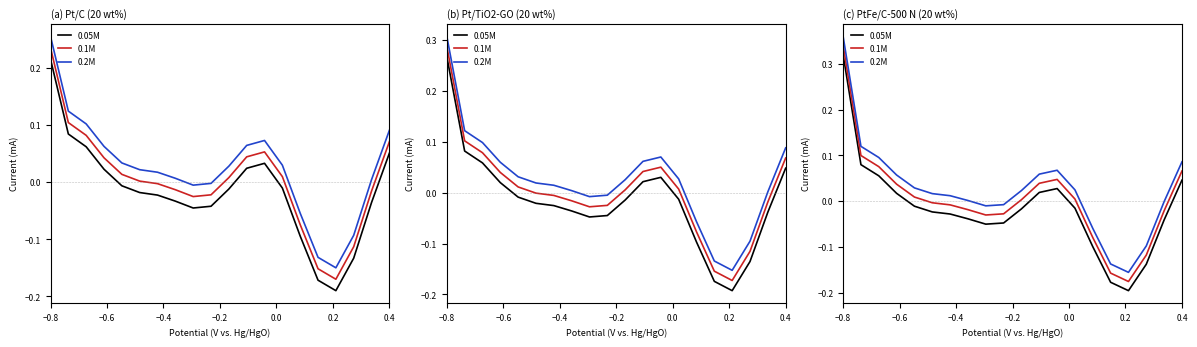

What is the total value across all series at −0.6?

0.3